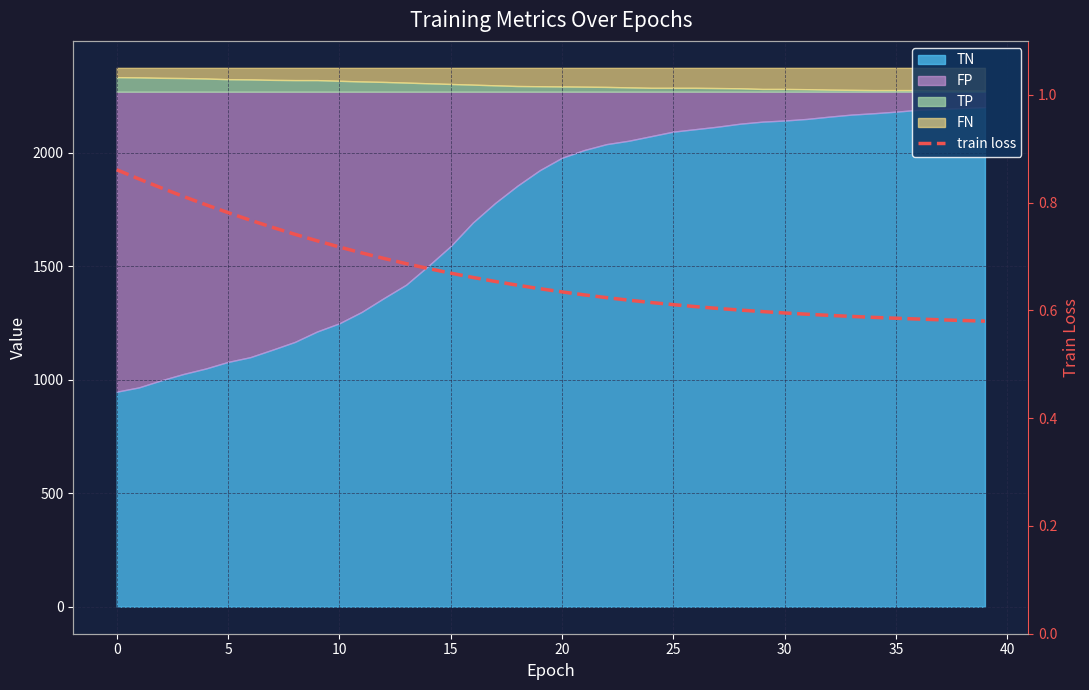

Reading left to right, extract all data points from this chart.

0.9	0.8	0.8	0.8	0.8	0.8	0.8	0.8	0.7	0.7	0.7	0.7	0.7	0.7	0.7	0.7	0.7	0.7	0.6	0.6	0.6	0.6	0.6	0.6	0.6	0.6	0.6	0.6	0.6	0.6	0.6	0.6	0.6	0.6	0.6	0.6	0.6	0.6	0.6	0.6